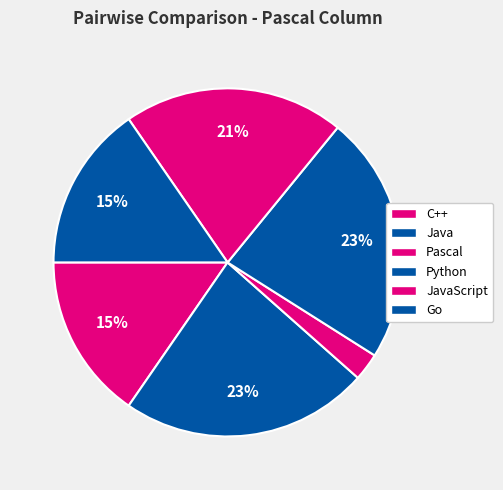

How many slices are in this pie chart?

6